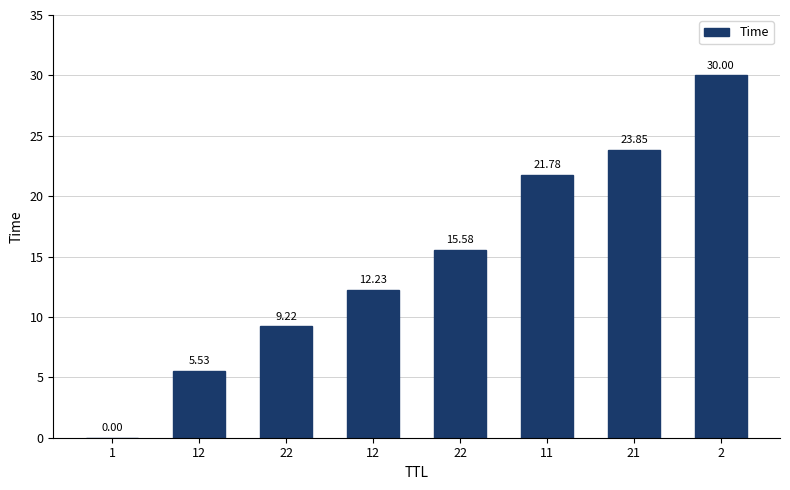

Is it true that the value at 11 is 21.8?

True